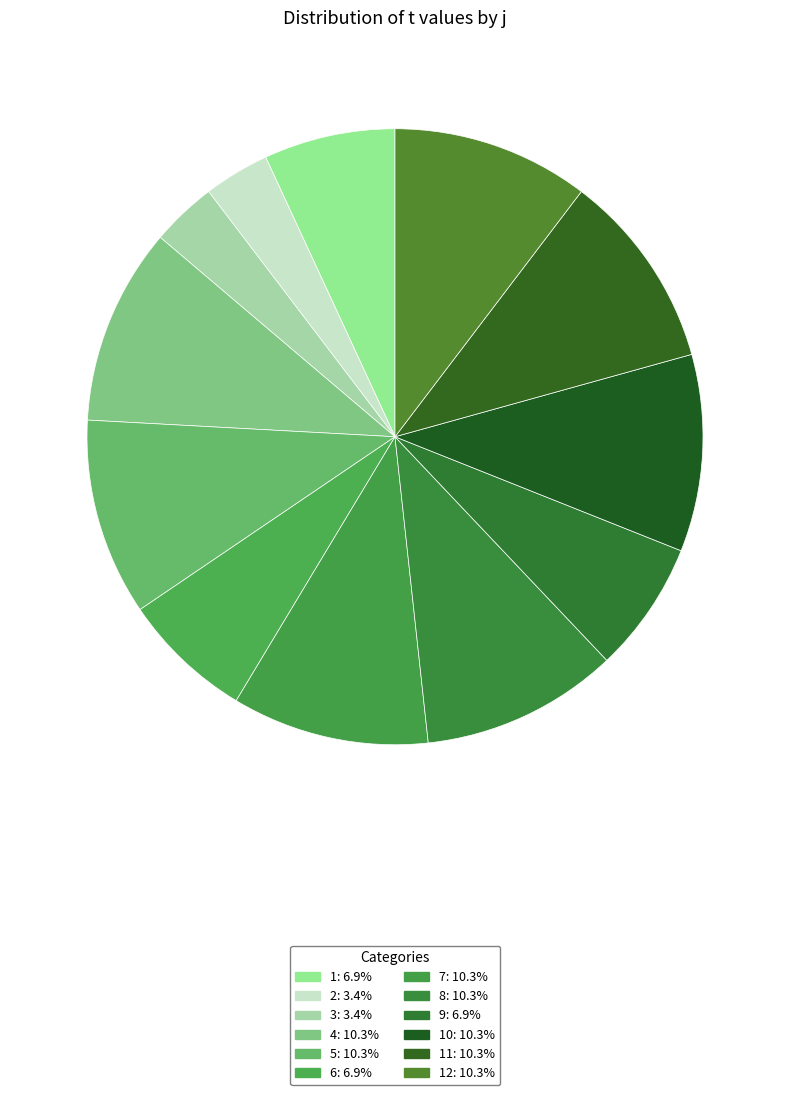

Count the number of slices in the pie.

12